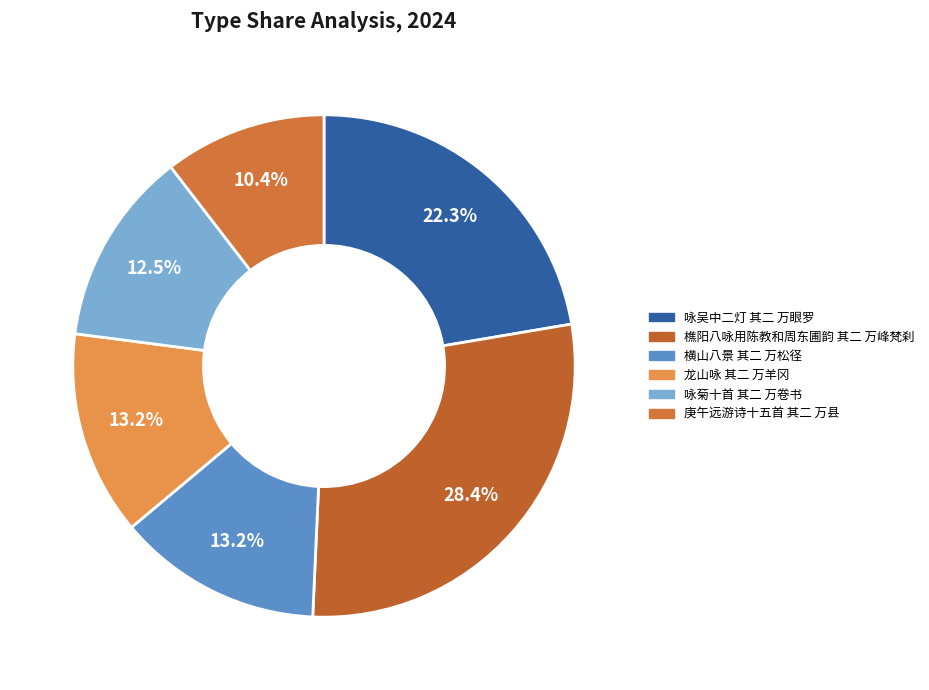

Does 龙山咏 其二 万羊冈 represent more than half of the total?

No